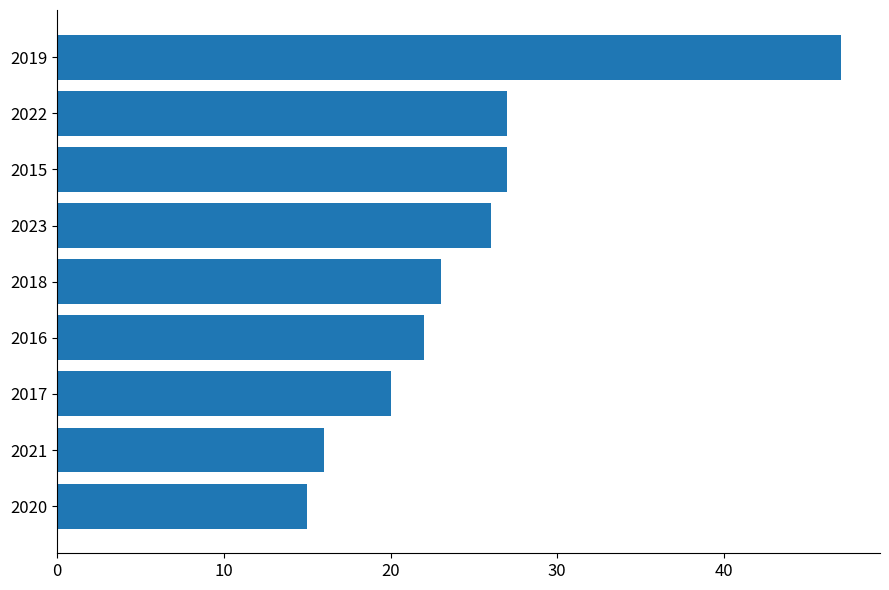

True or false: the data shows 46 at 2015.

False